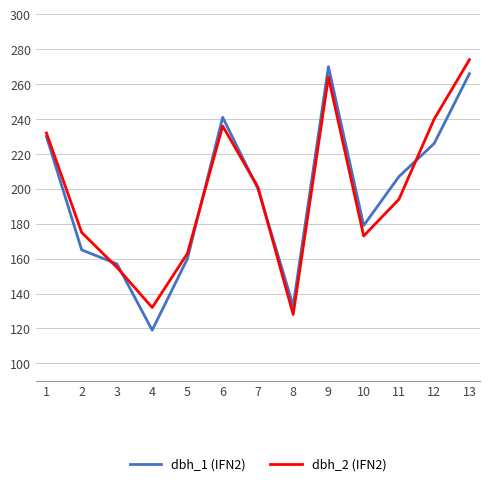

Which category has the highest value across all series?

13